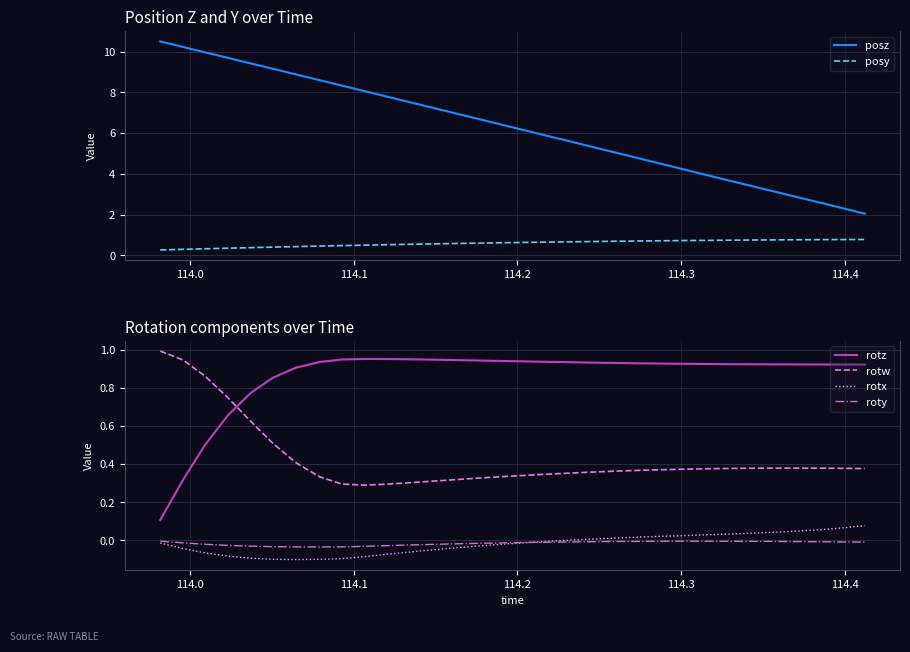

True or false: posz and posy cross at least once.

False